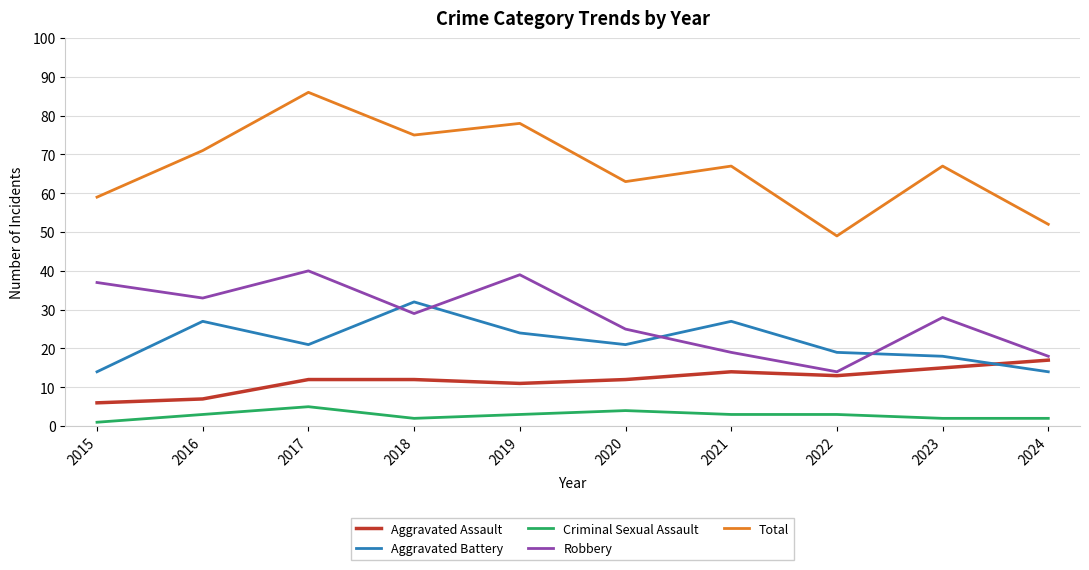

True or false: Total and Aggravated Battery intersect in this chart.

False